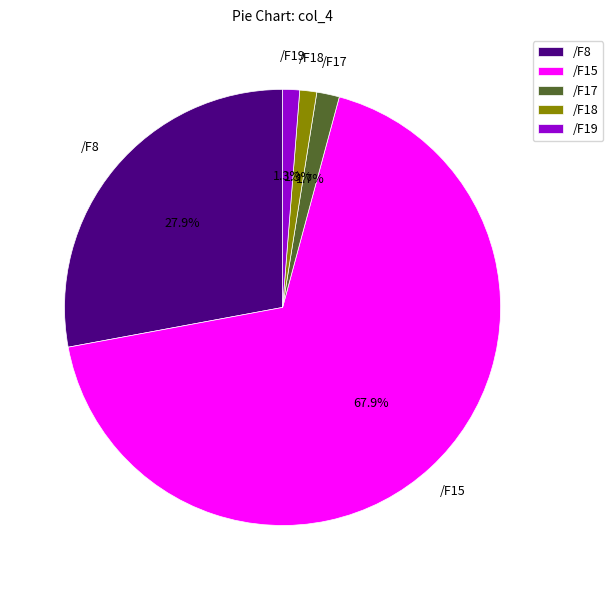

What is the ratio of the value at /F15 to the value at /F8?

2.4